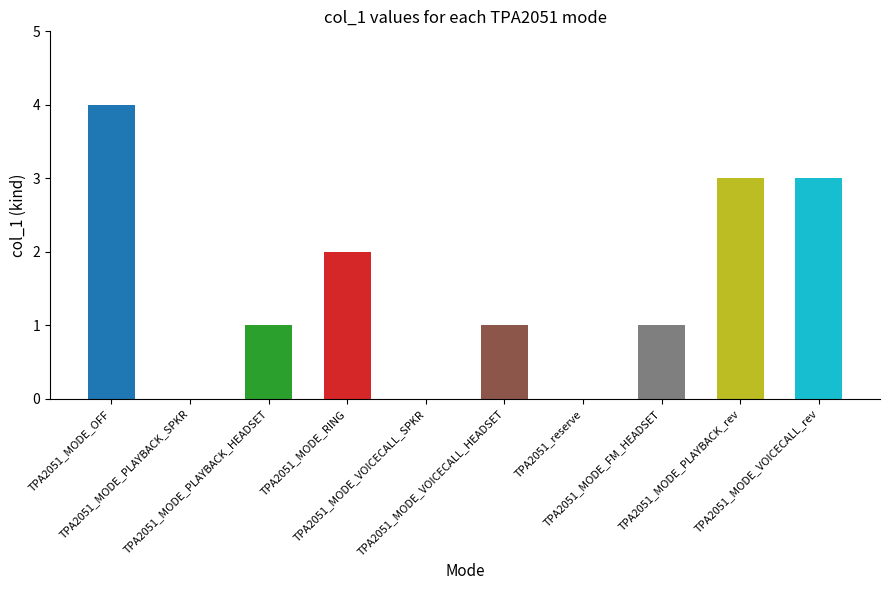

What is the approximate value at TPA2051_MODE_FM_HEADSET?

1